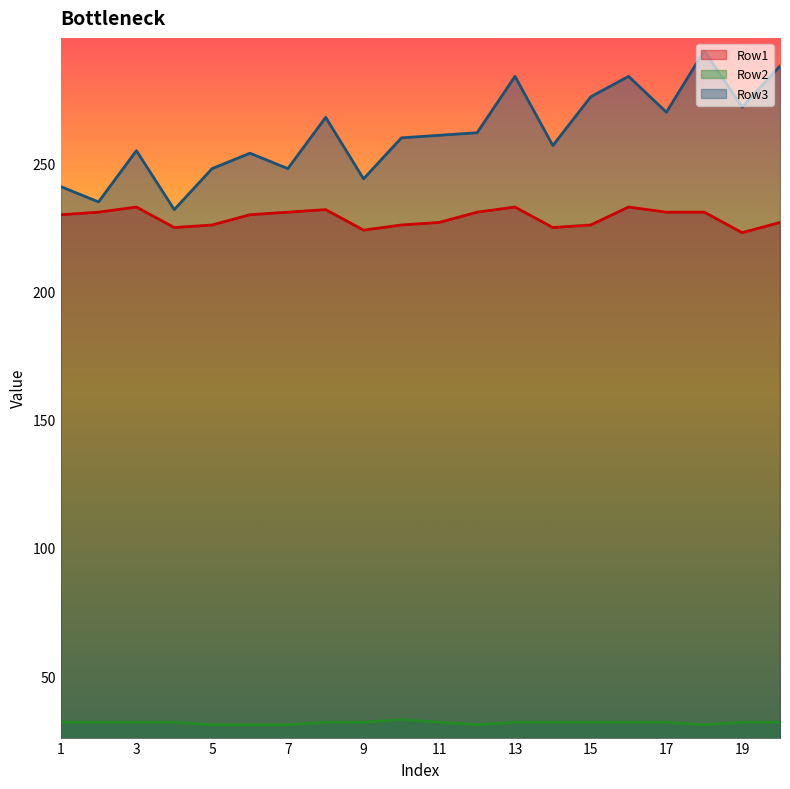

Which series changed the most between 2 and 12?

Row3